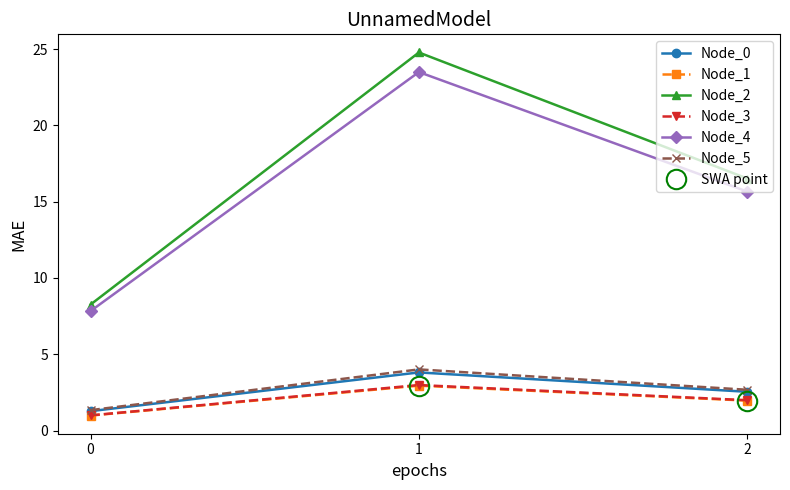

Reading left to right, list all the values displayed in this chart.

Node_0: 0=1.3	1=3.8	2=2.5
Node_1: 0=1.0	1=2.9	2=2.0
Node_2: 0=8.3	1=24.8	2=16.5
Node_3: 0=1.0	1=3.0	2=2.0
Node_4: 0=7.8	1=23.5	2=15.7
Node_5: 0=1.3	1=4.0	2=2.7